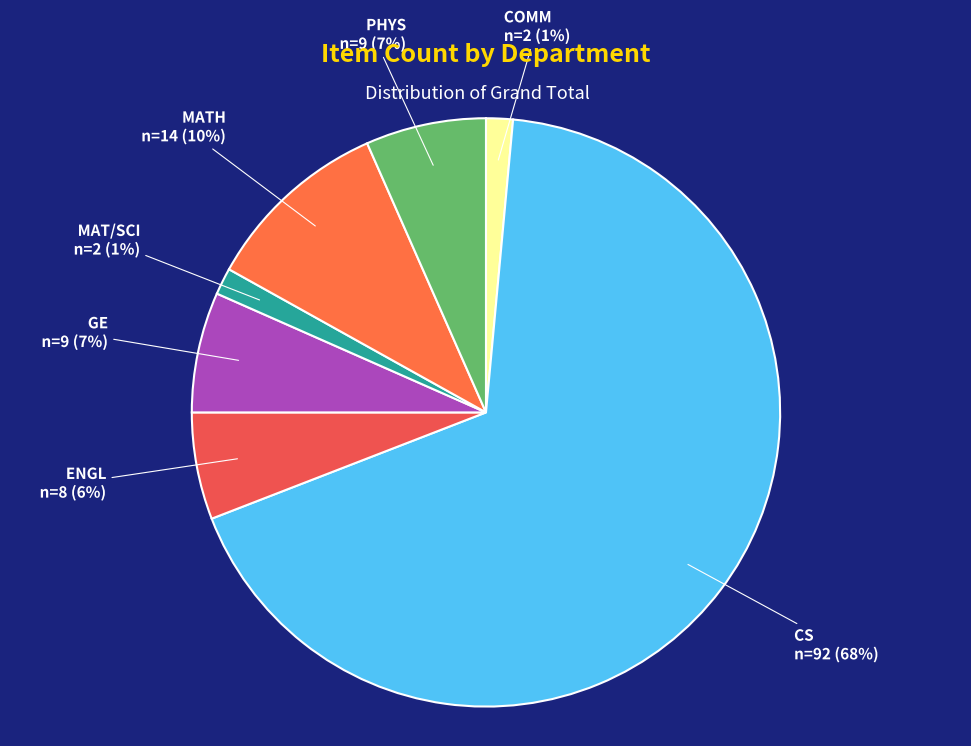

True or false: PHYS accounts for 16% of the total.

False